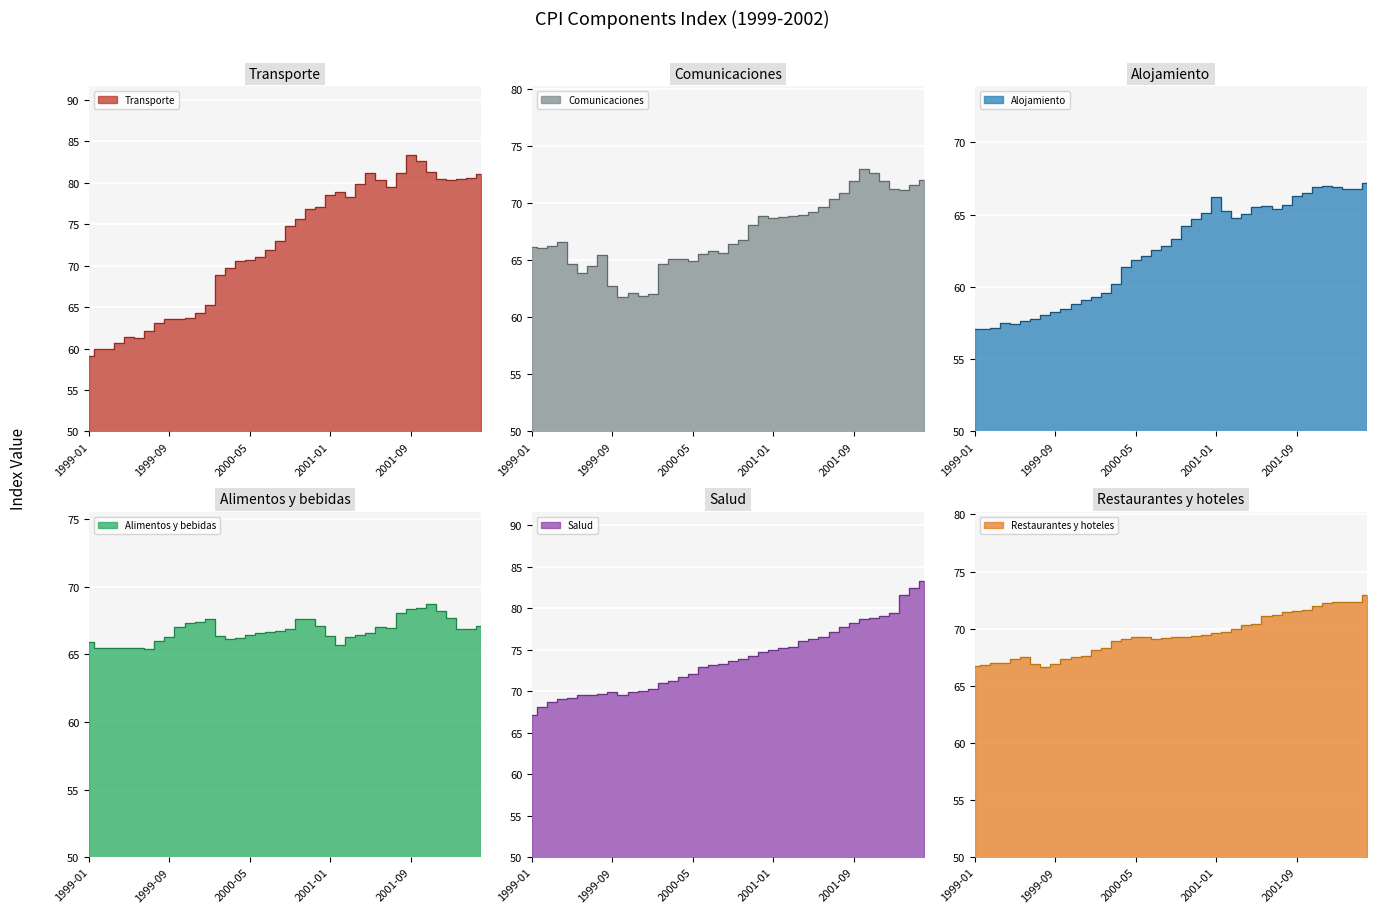

In Restaurantes y hoteles, how many points are higher than both neighbors (excluding endpoints)?

2